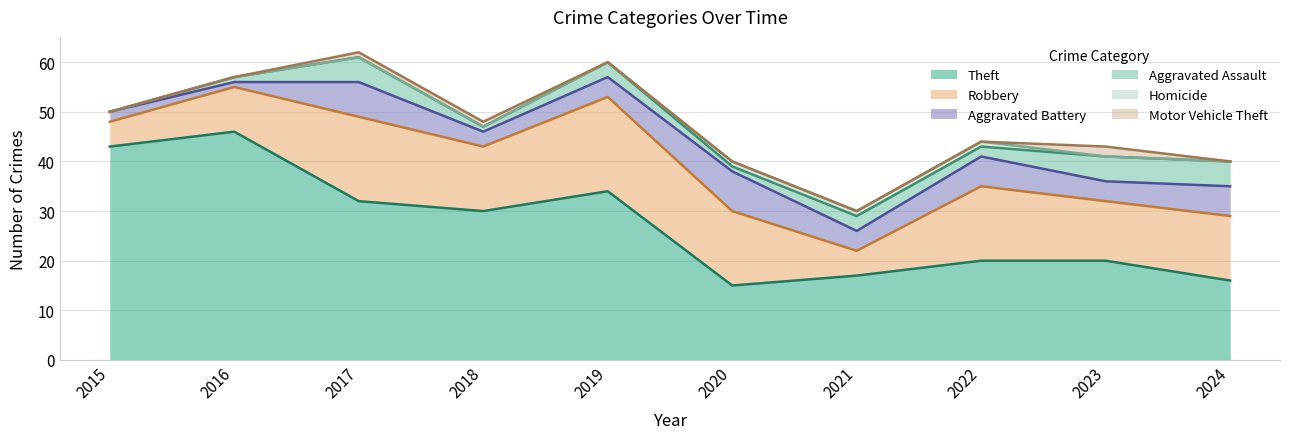

True or false: Motor Vehicle Theft and Theft cross at least once.

False